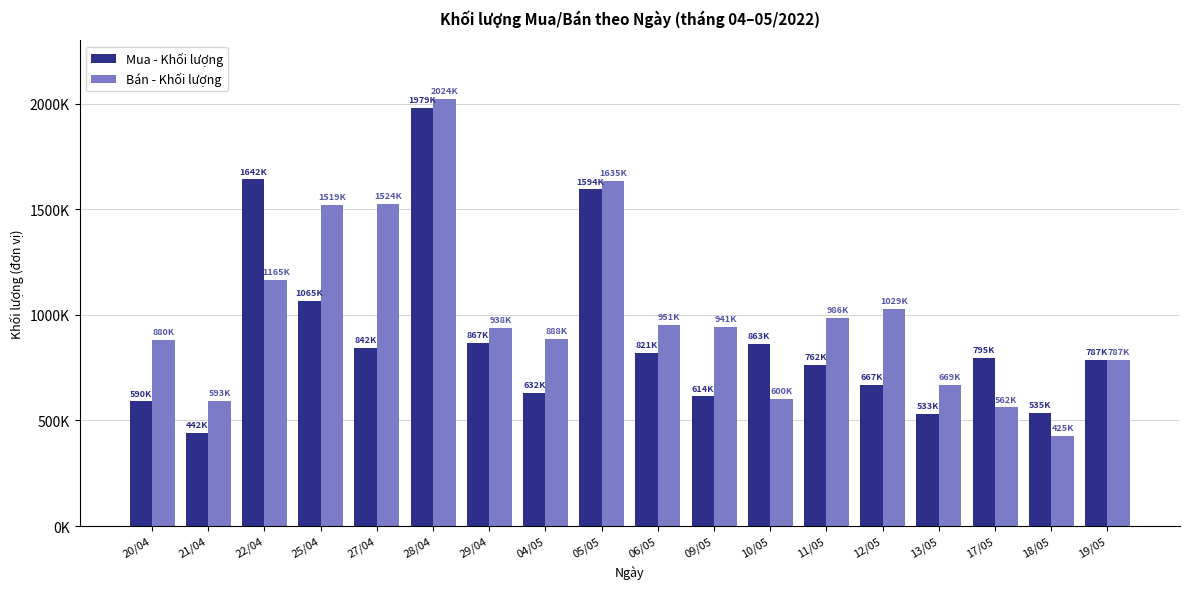

Rank the series by their average value, from highest to lowest.

Bán - Khối lượng, Mua - Khối lượng